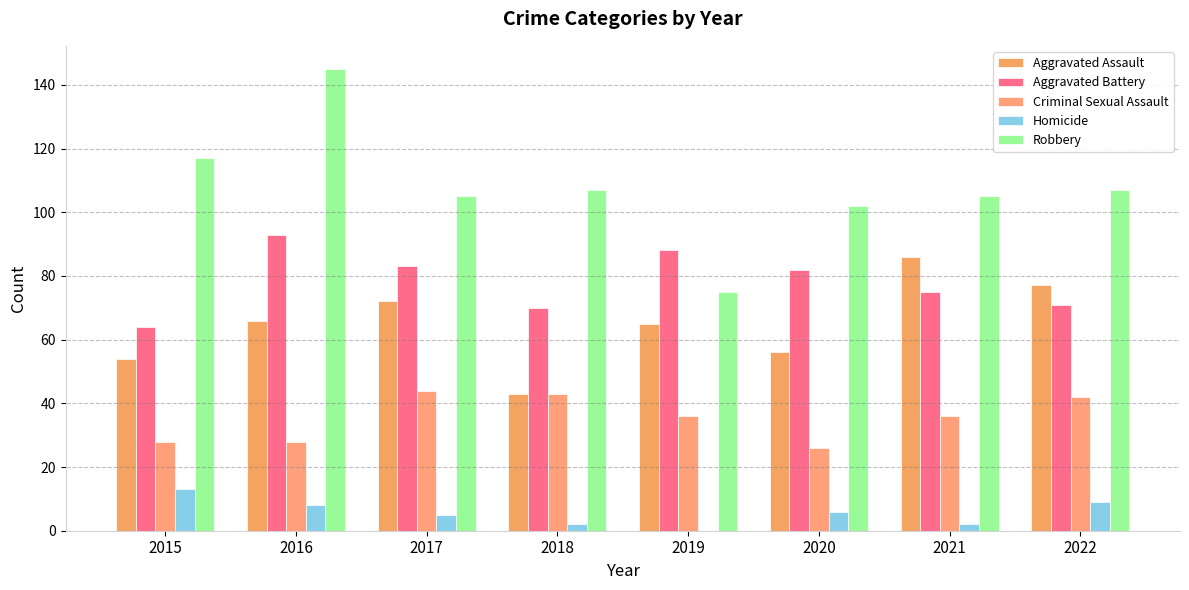

Is it true that Aggravated Assault equals 43 at 2018?

True